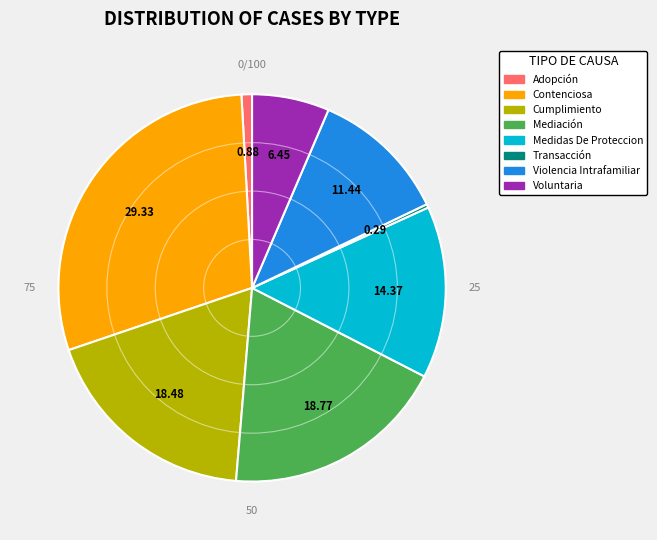

Which has a higher value, Adopción or Medidas De Proteccion?

Medidas De Proteccion